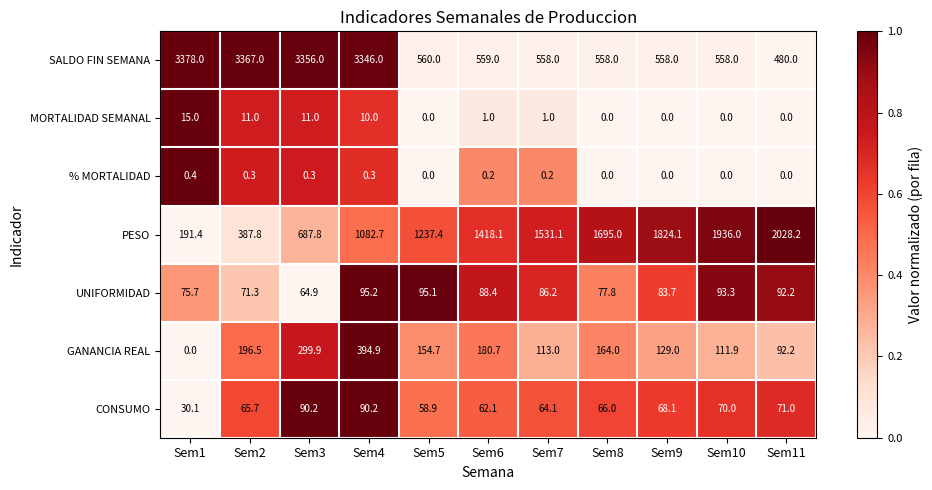

At which category is the sum across all series the highest?

Sem4